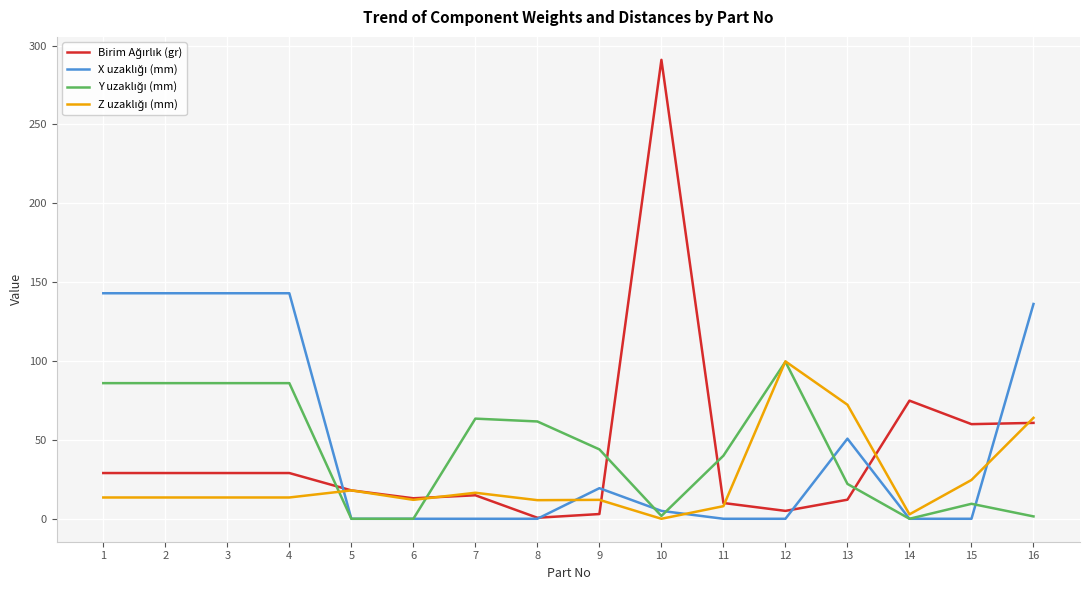

What is the spread (max minus min) of values at 15?

60.0